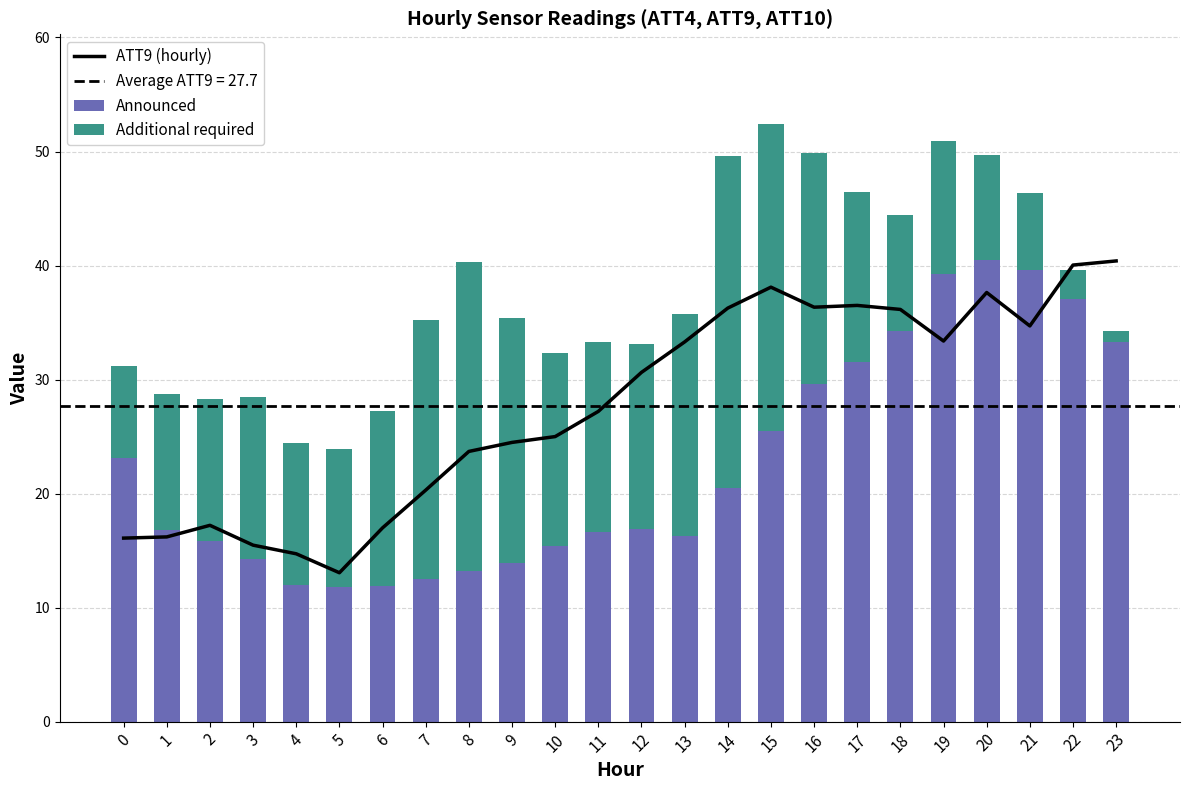

What is the difference between the second highest and minimum values in the Additional required series?

26.2